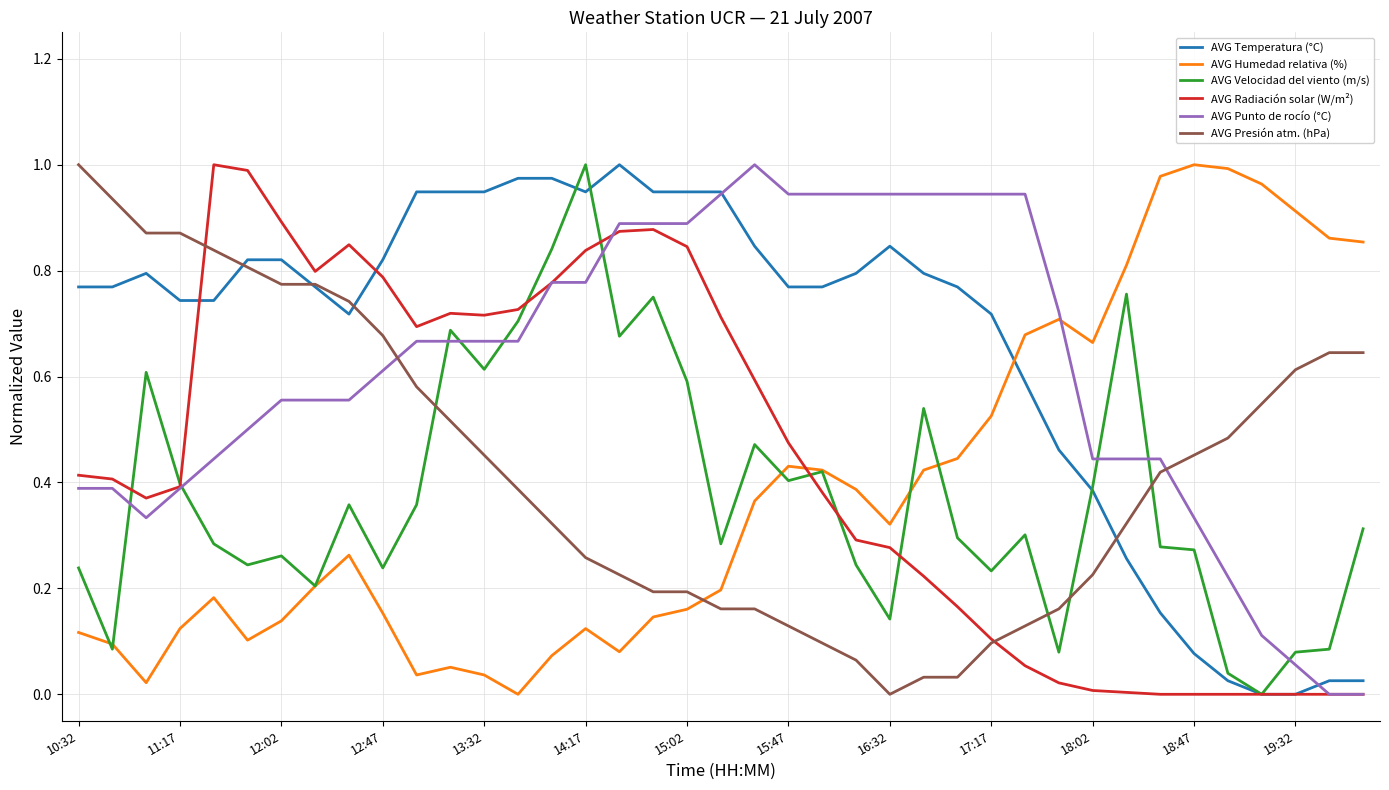

Which series ends up on top after the final intersection of AVG Radiación solar (W/m²) and AVG Humedad relativa (%)?

AVG Humedad relativa (%)